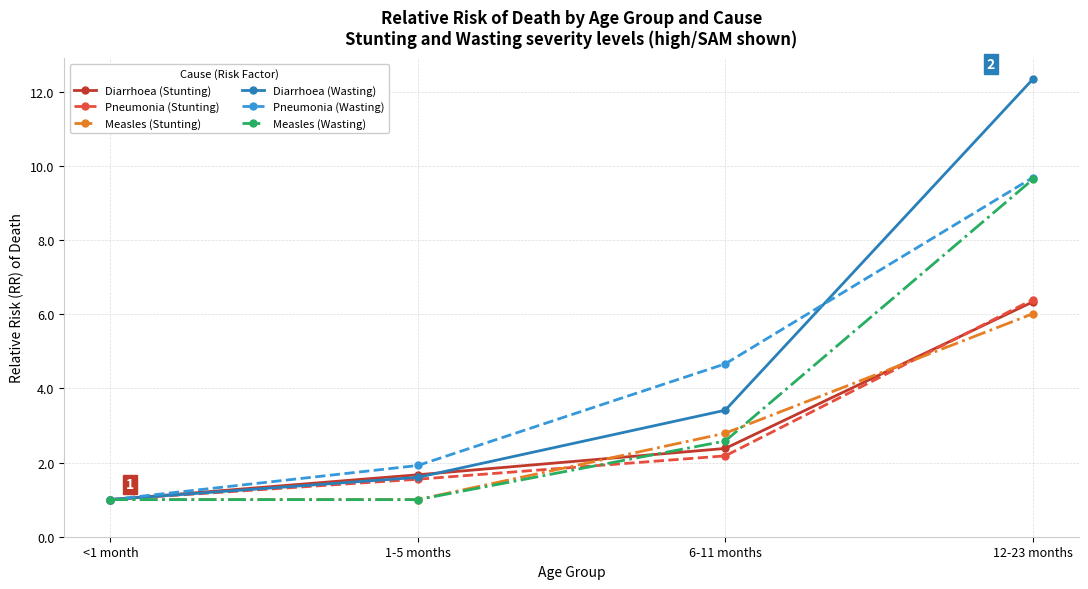

At which label does Pneumonia (Stunting) first exceed 2?

6-11 months